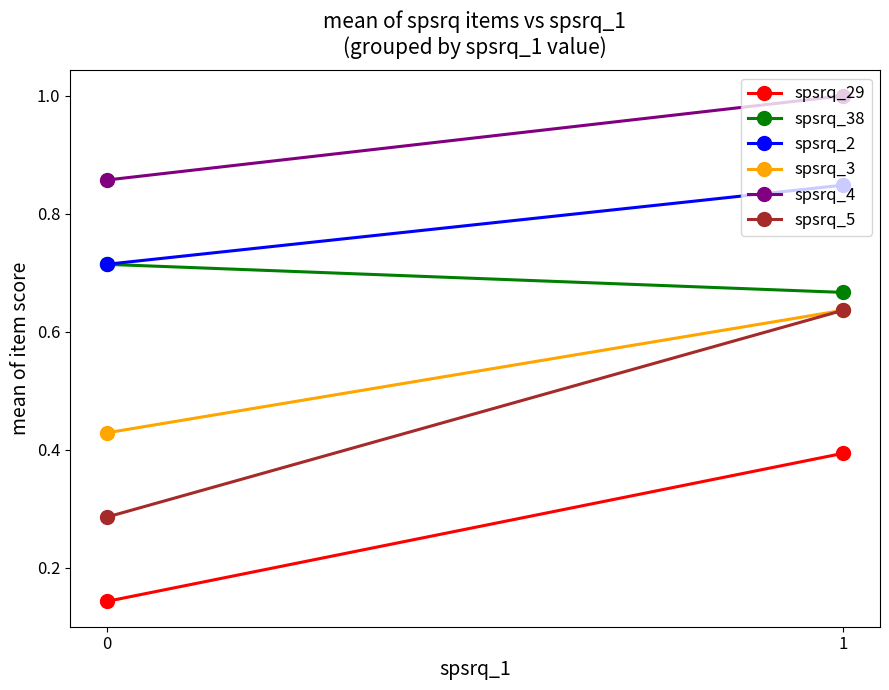

At 0, list the series in order from smallest to largest.

spsrq_29, spsrq_5, spsrq_3, spsrq_38, spsrq_2, spsrq_4